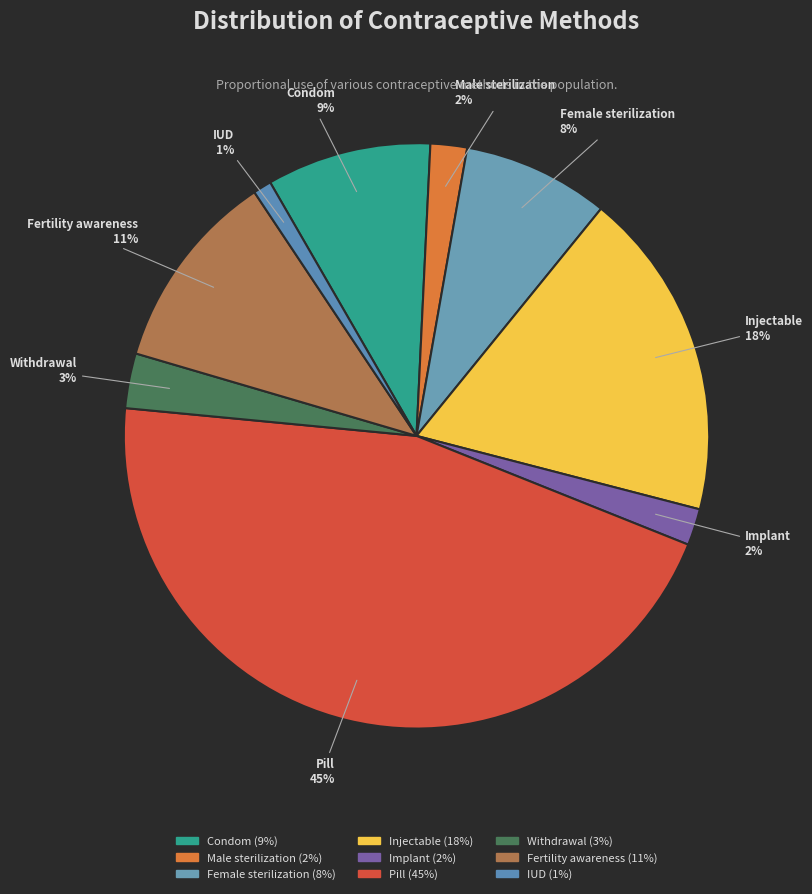

True or false: IUD accounts for 11% of the total.

False